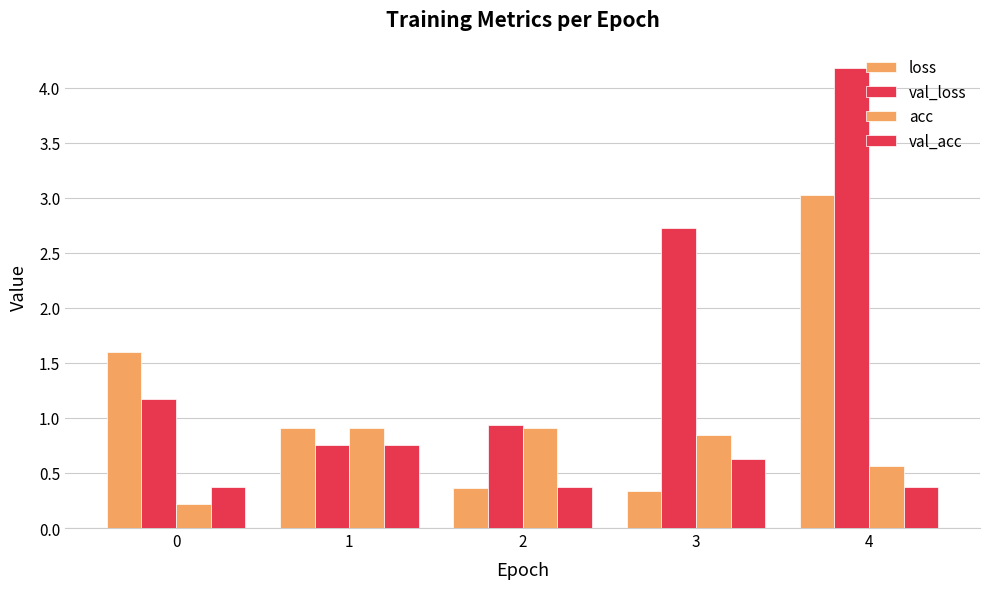

How many acc values are between 0 and 1?

5